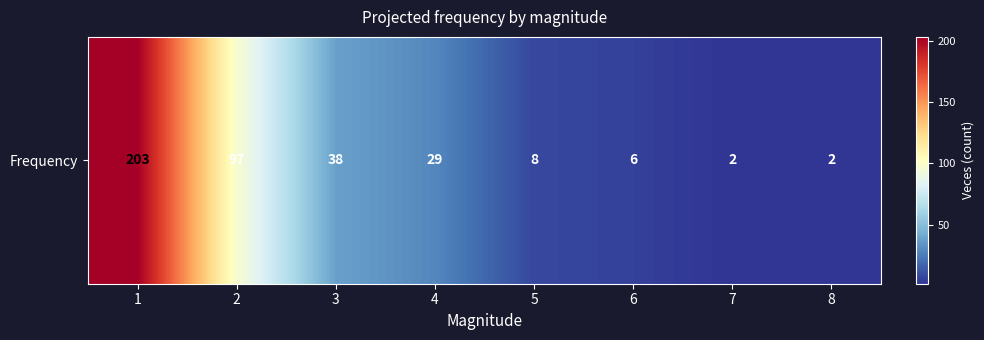

The value at 1 is 346. True or false?

False